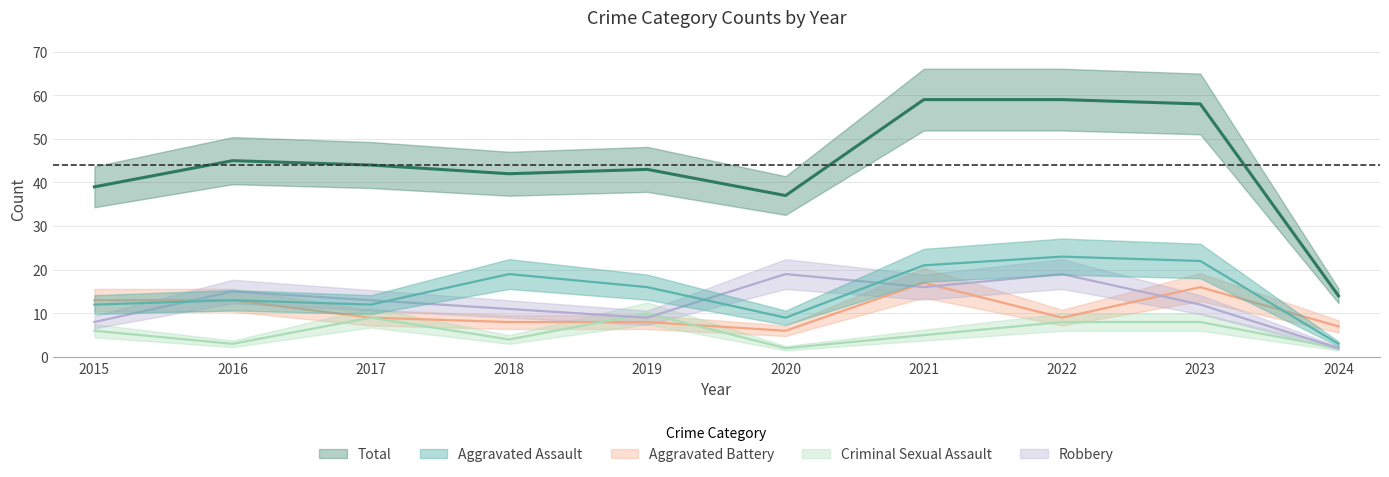

What are all the series names shown in the legend?

Aggravated Assault, Aggravated Battery, Criminal Sexual Assault, Robbery, Total